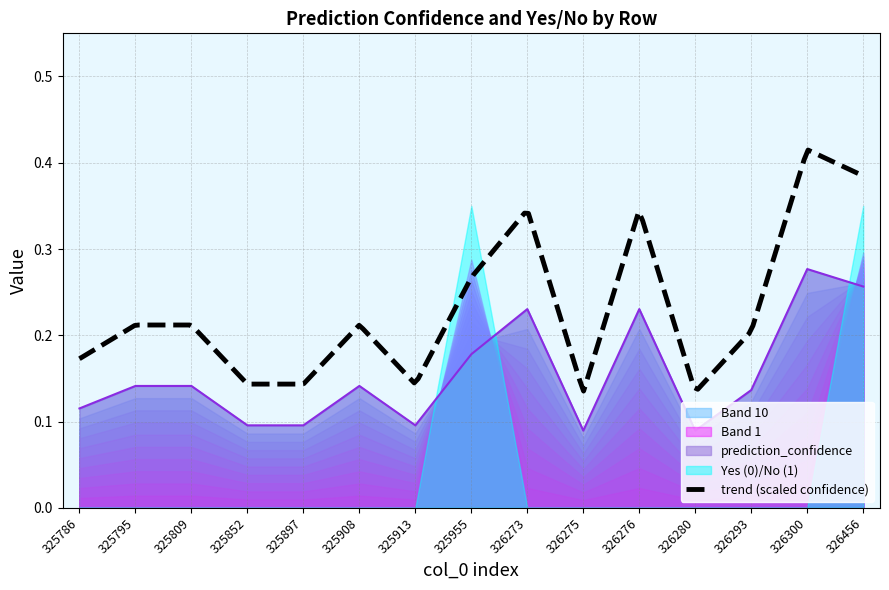

Reading left to right, transcribe all the data shown in this chart.

325786=0.1	325795=0.1	325809=0.1	325852=0.1	325897=0.1	325908=0.1	325913=0.1	325955=0.2	326273=0.2	326275=0.1	326276=0.2	326280=0.1	326293=0.1	326300=0.3	326456=0.3